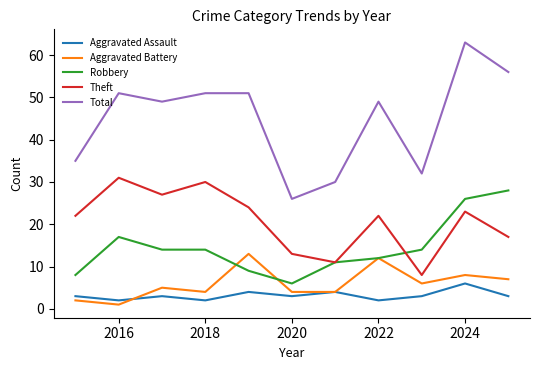

What is the greatest value displayed?

63